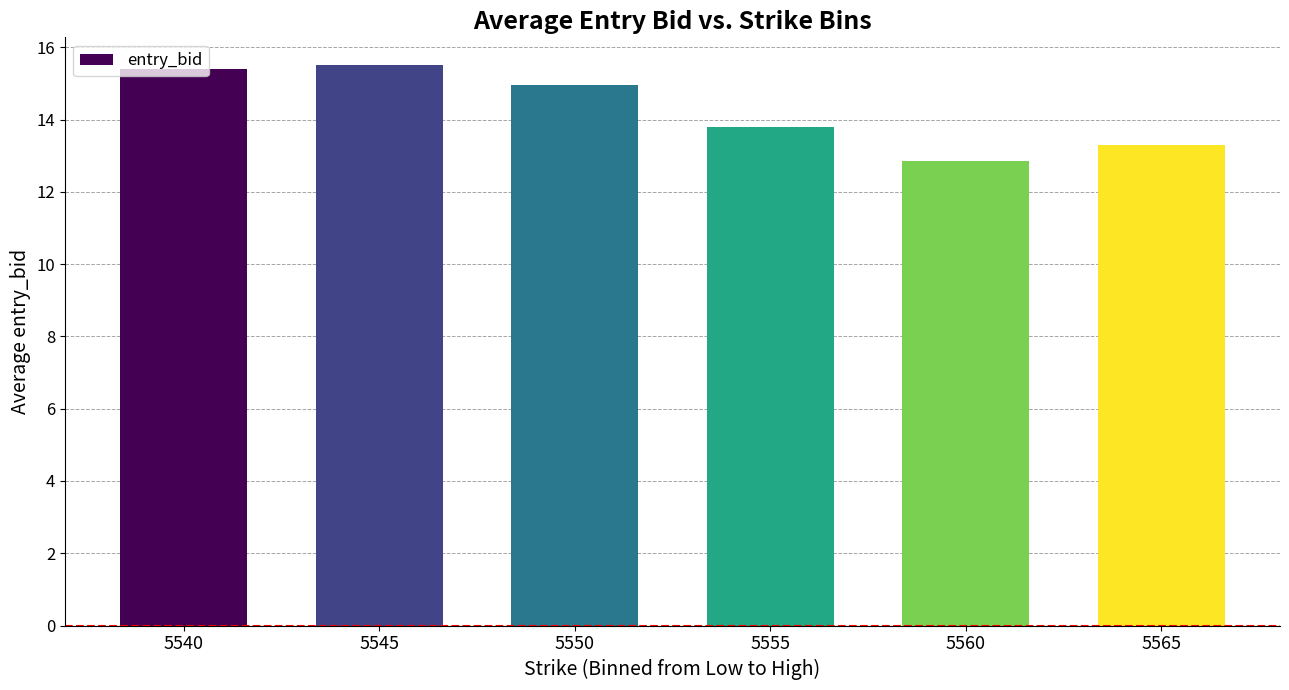

What is the change in value from 5550 to 5565?

-1.7